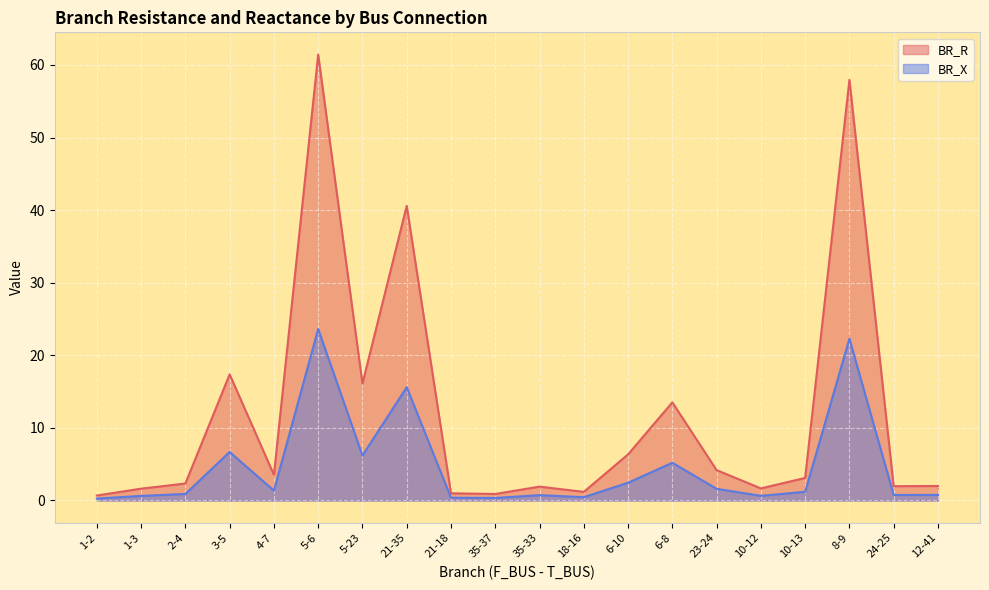

What is the spread (max minus min) of values at 3-5?

10.7